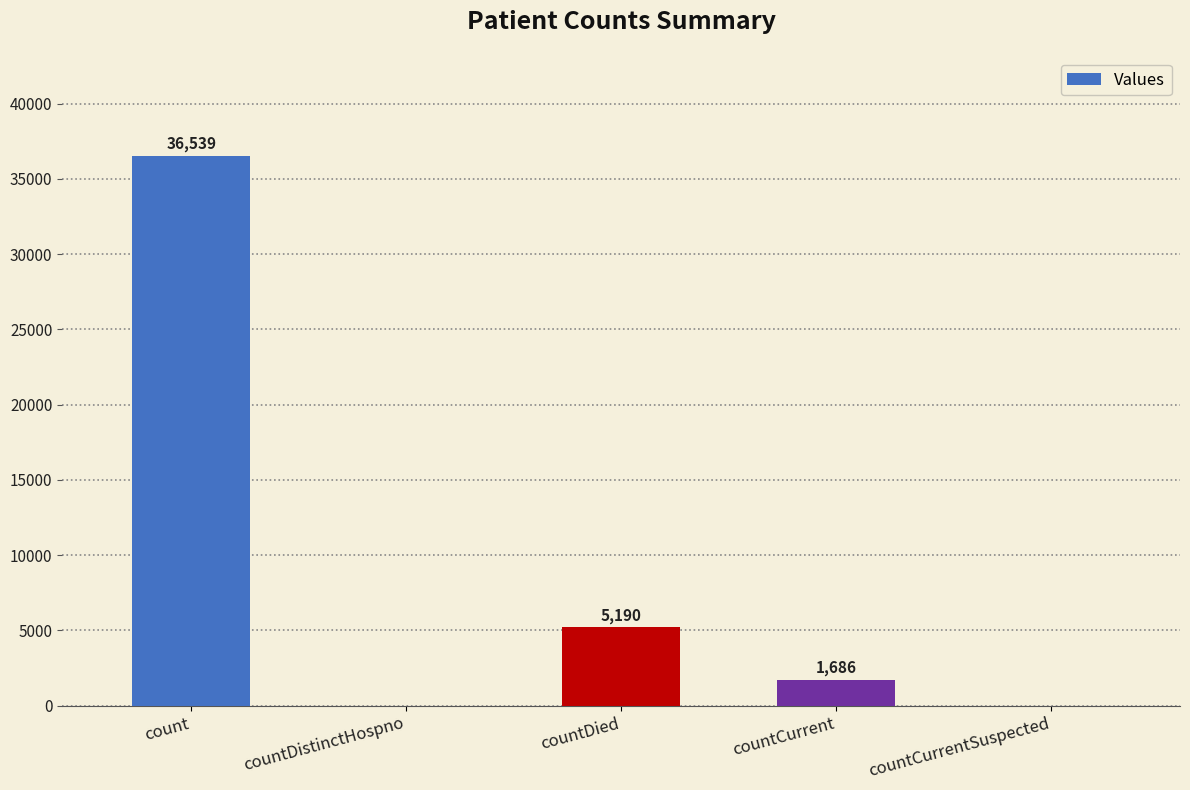

Between count and countCurrent, which is larger?

count